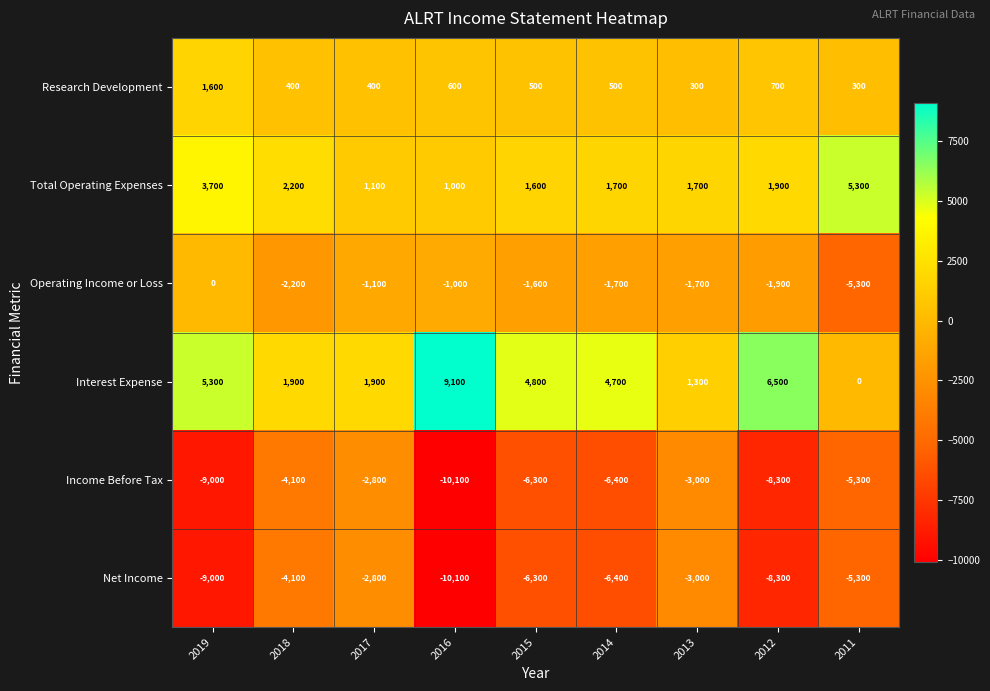

Read the Interest Expense value at 2014.

4700